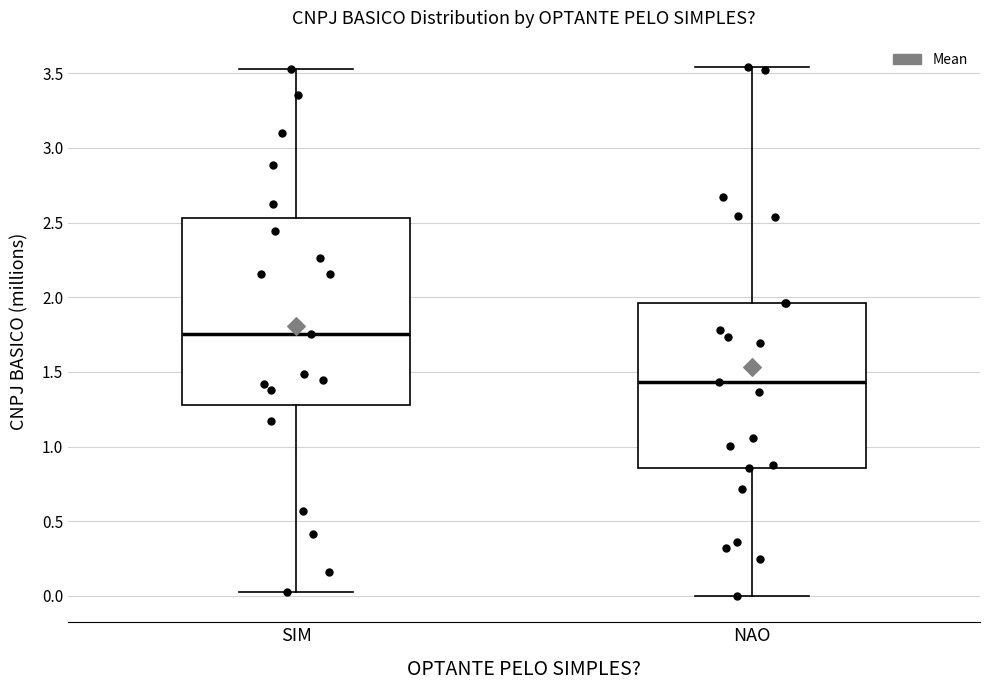

Which box has the lowest median line?

NAO